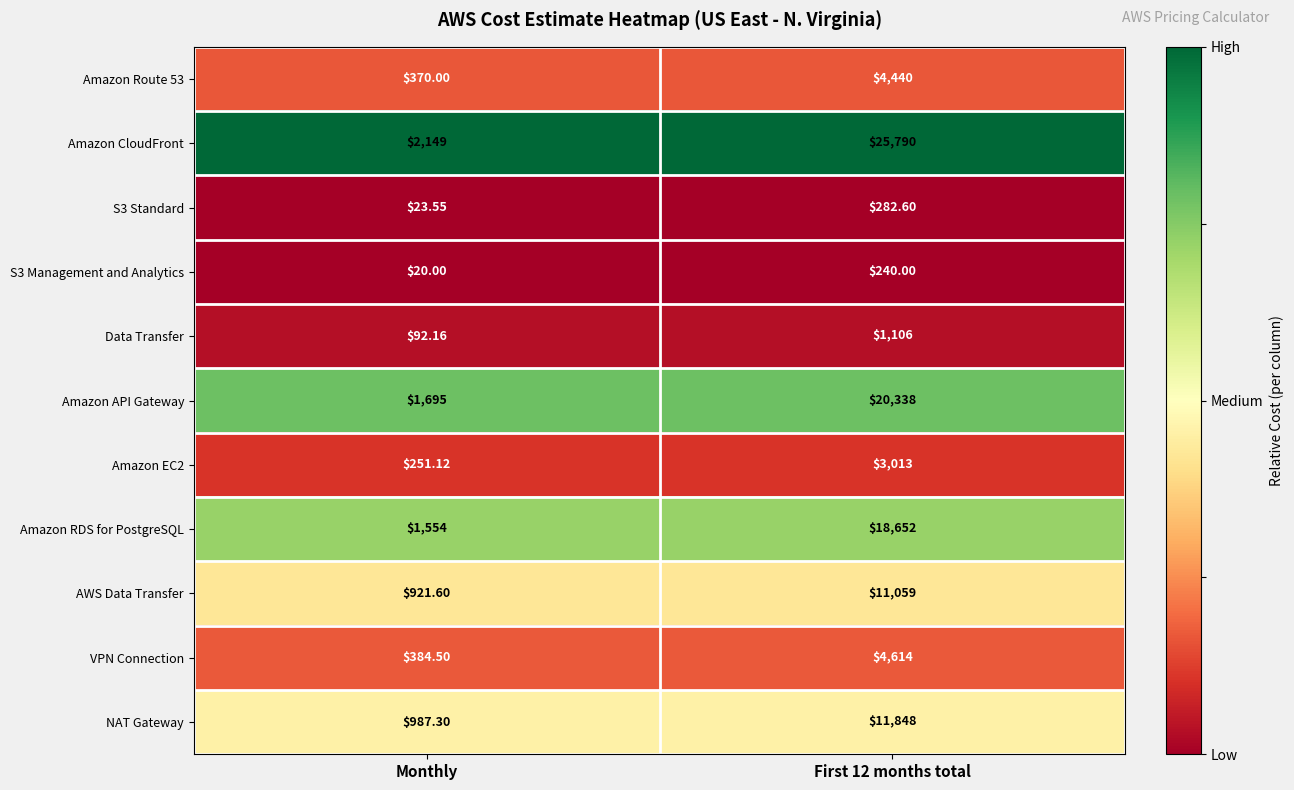

Which series changed the most between Monthly and First 12 months total?

Amazon CloudFront